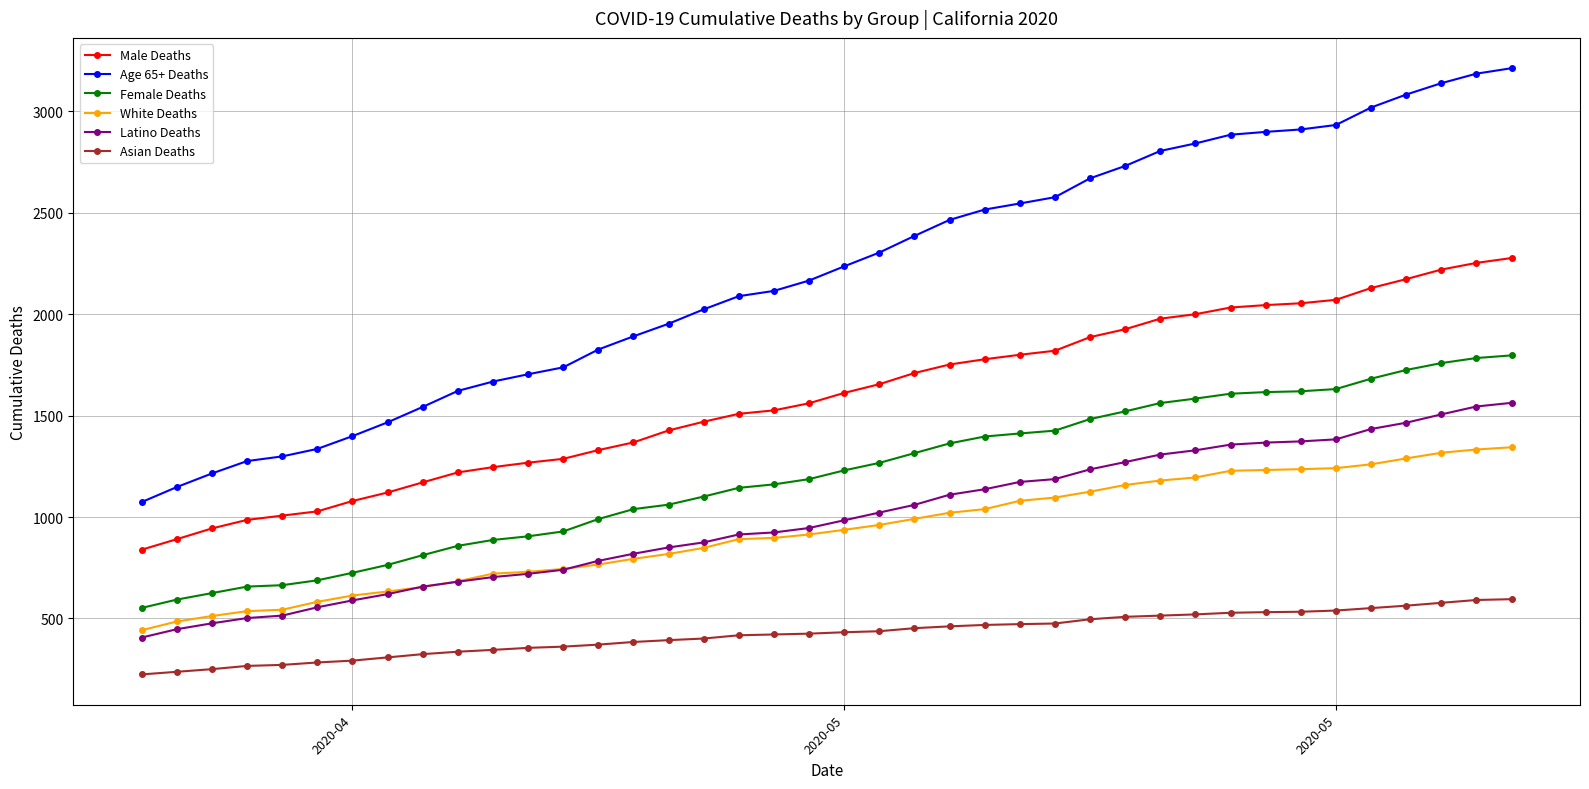

What is the minimum value shown in the chart?

224